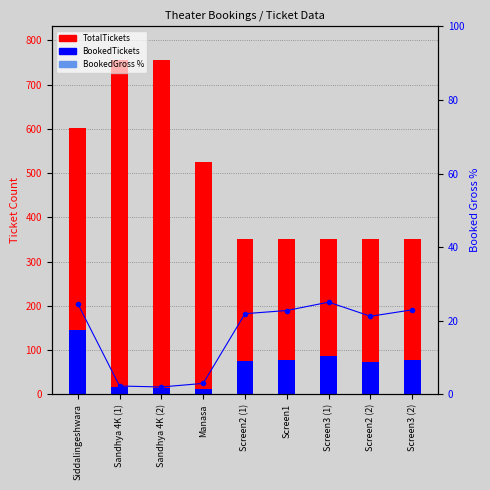

What is the difference between the maximum and minimum values in the BookedGross % series?

23.1